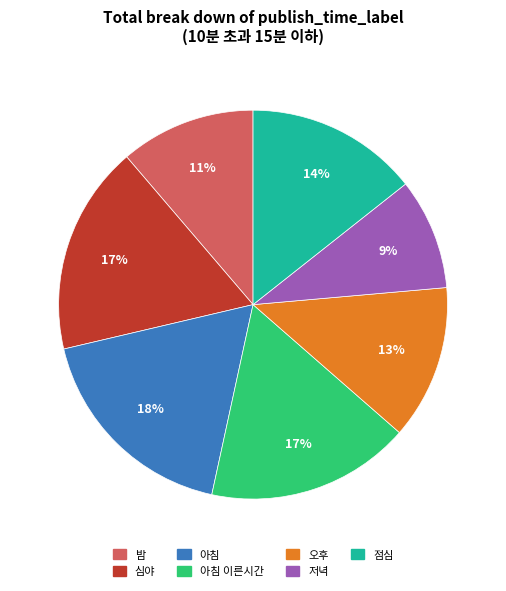

Is there any slice that represents more than half of the pie?

No